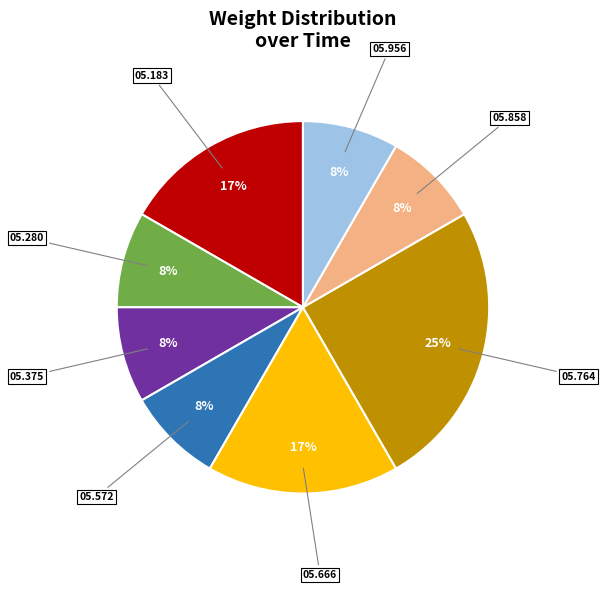

Is there a majority slice in this chart?

No